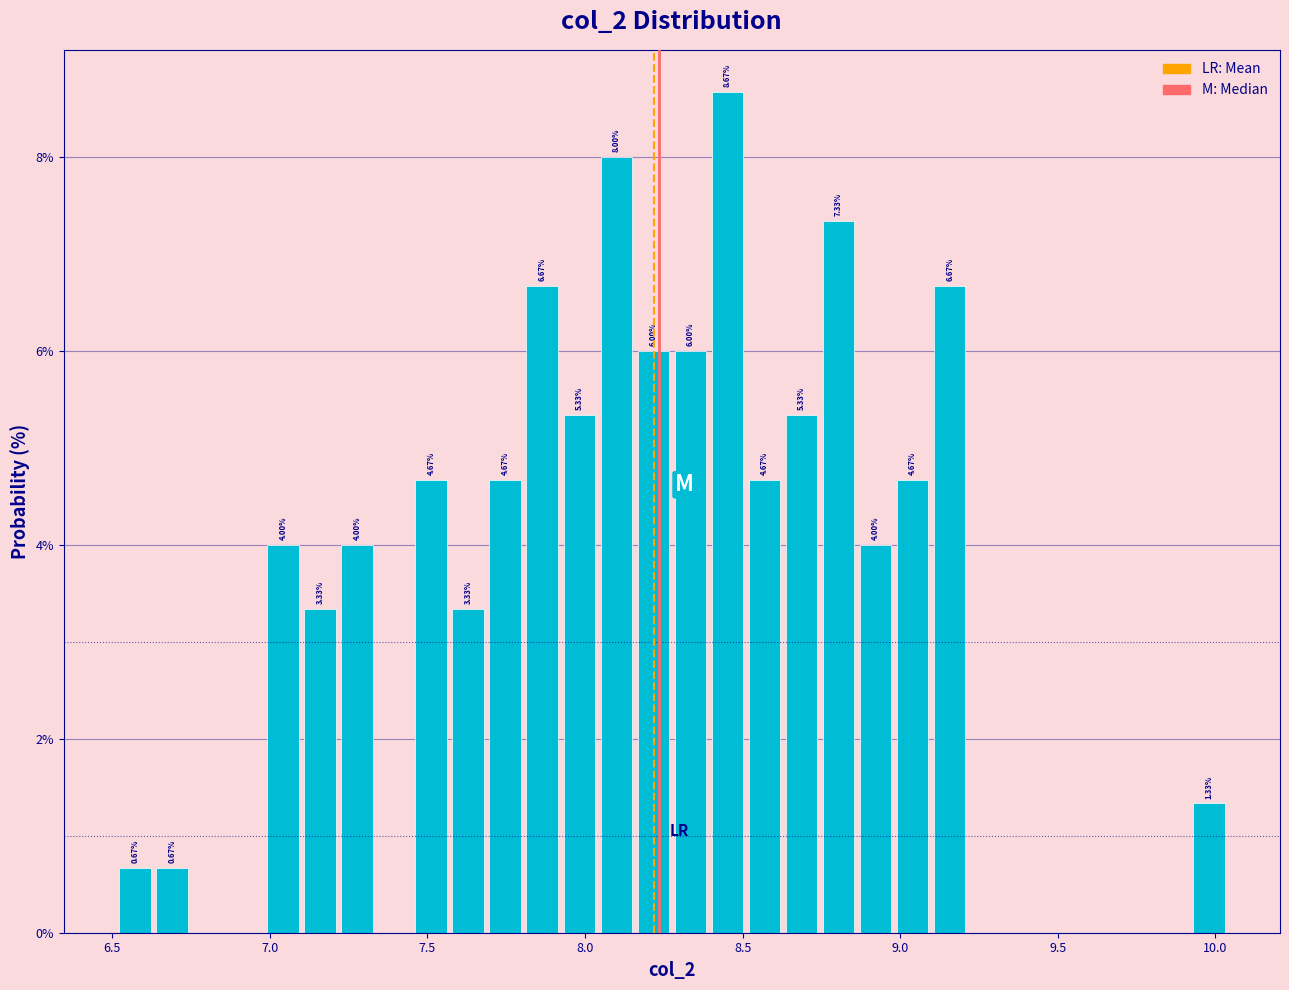

Around what value on the x-axis is the tallest bar? Give the approximate position of its centre, as read against the axis.

8.45